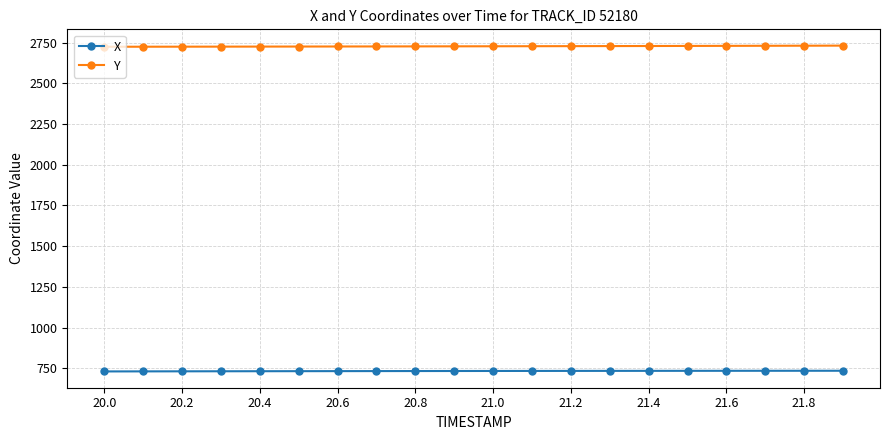

True or false: Y and X intersect in this chart.

False